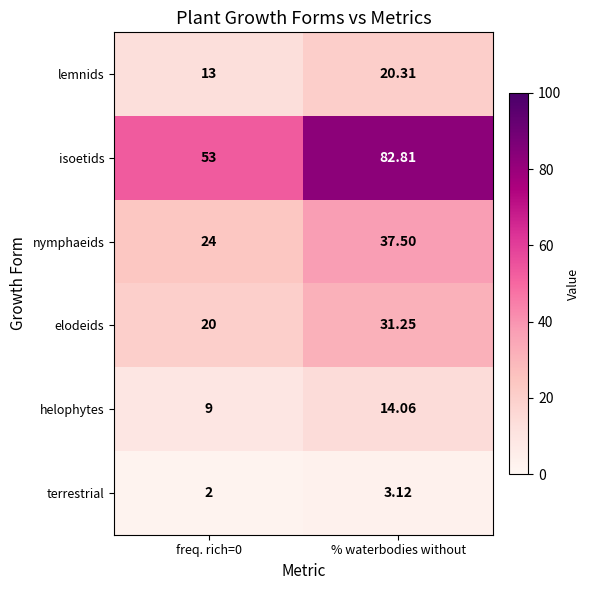

Between freq. rich=0 and % waterbodies without, which series saw the biggest shift?

isoetids